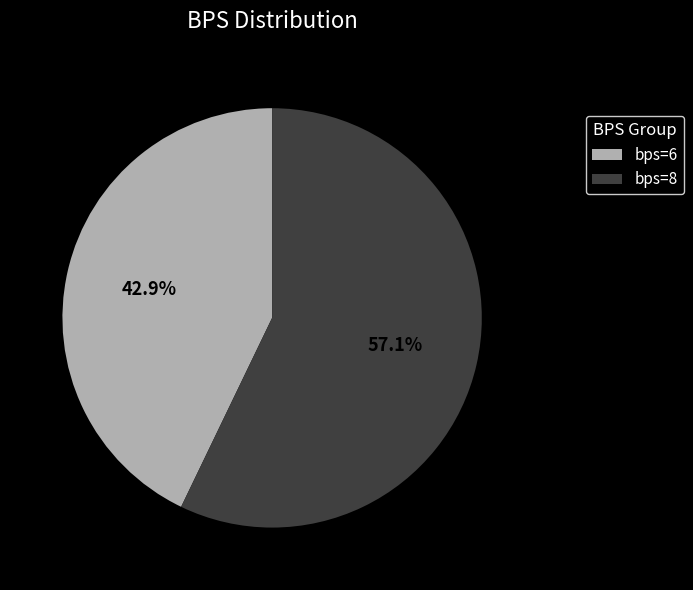

Rank the categories by value from lowest to highest.

bps=6, bps=8